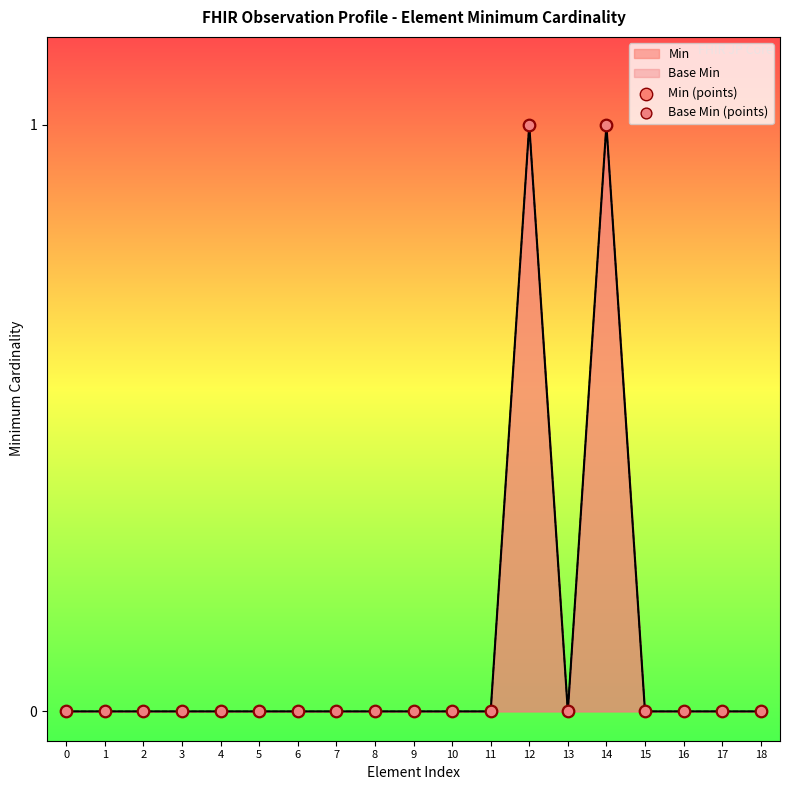

Is the value of Min (points) at 4 greater than the value of Base Min (points) at 3?

No